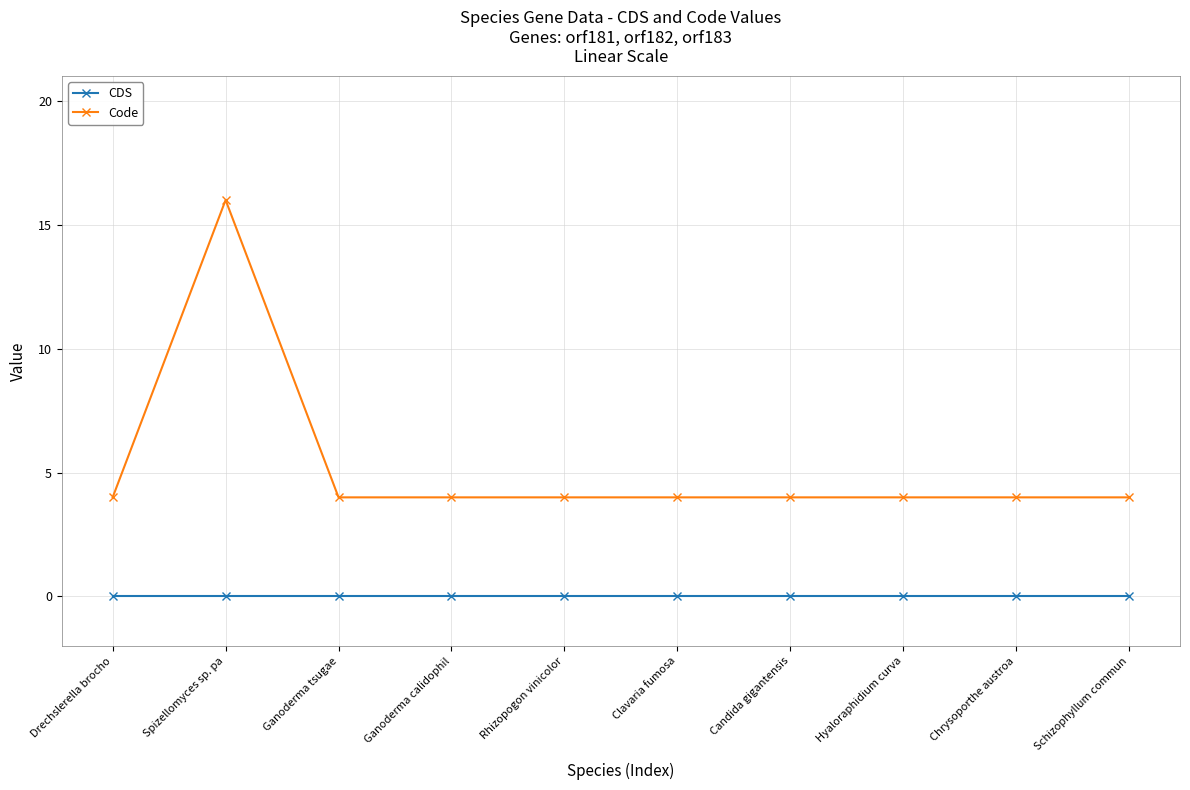

Reading left to right, transcribe all the data shown in this chart.

CDS: 0	0	0	0	0	0	0	0	0	0
Code: 4	16	4	4	4	4	4	4	4	4